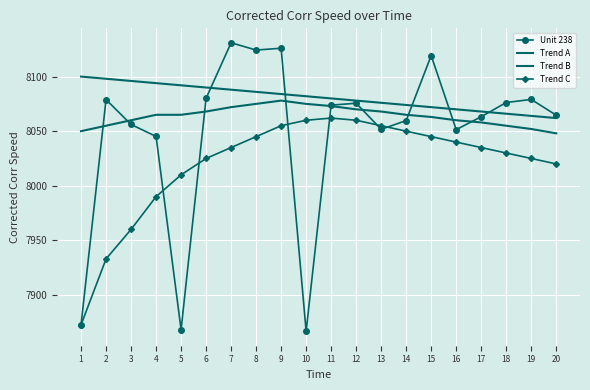

What is the minimum value for Trend A?

8048.0